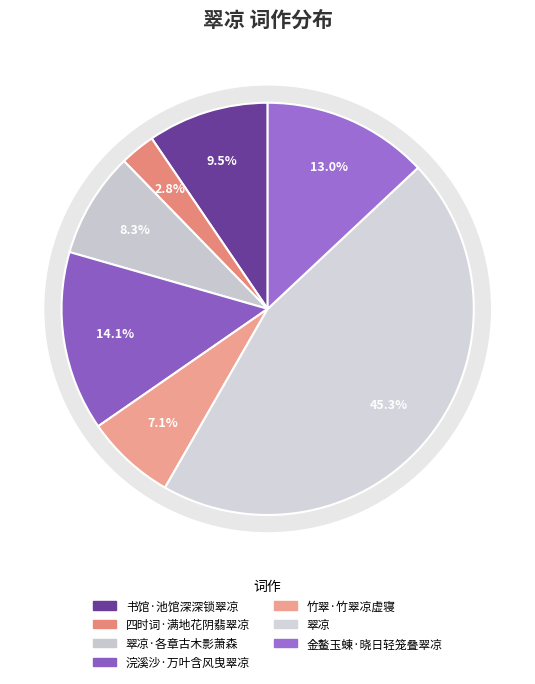

What is the total percentage of 翠凉 and 翠凉·各章古木影萧森?

53.6%